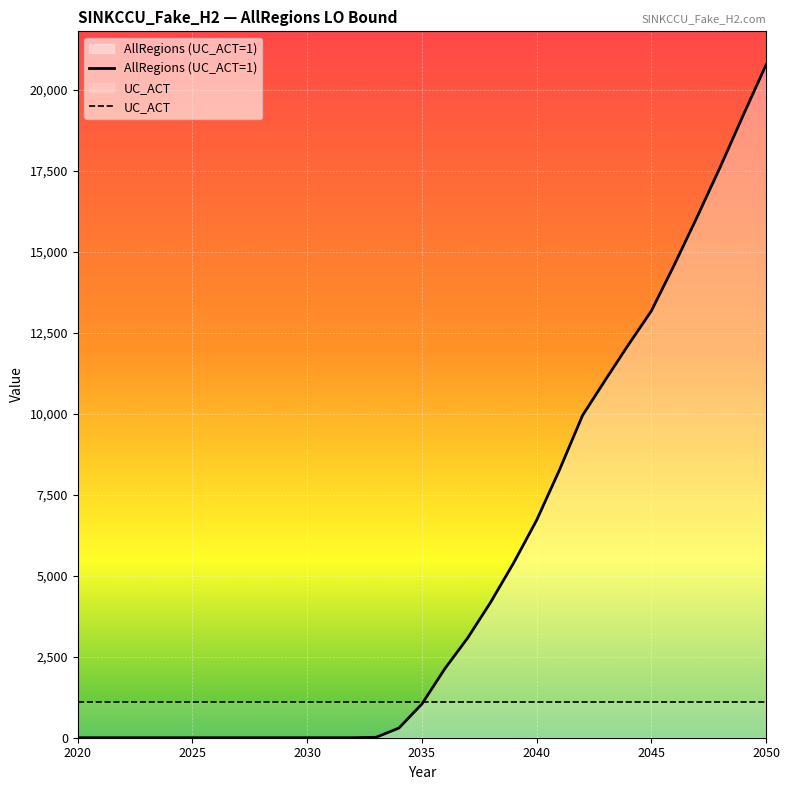

List the series in order of their peak value, highest first.

AllRegions (UC_ACT=1), UC_ACT